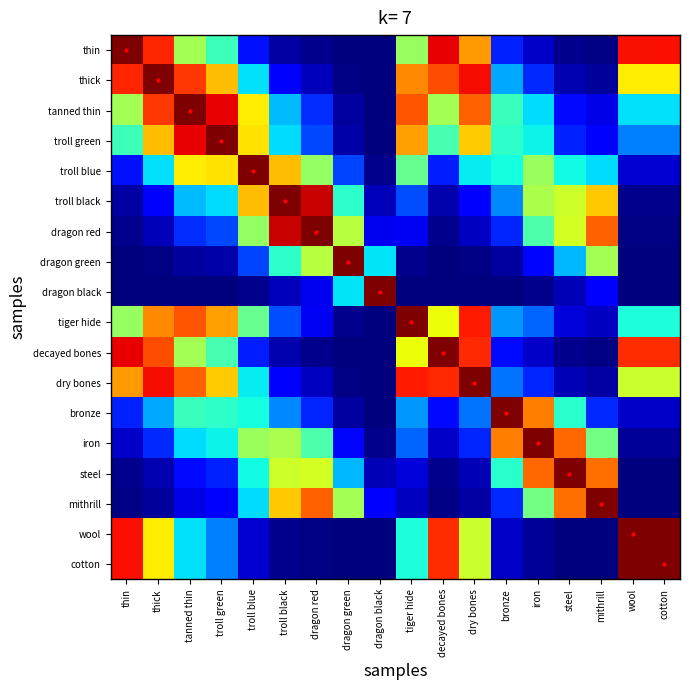

Reading left to right, what are all the values shown in this chart?

thin: thin=1.0	thick=0.9	tanned thin=0.5	troll green=0.4	troll blue=0.1	troll black=0.0	dragon red=0.0	dragon green=0.0	dragon black=0.0	tiger hide=0.5	decayed bones=0.9	dry bones=0.7	bronze=0.2	iron=0.1	steel=0.0	mithrill=0.0	wool=0.9	cotton=0.9
thick: thin=0.9	thick=1.0	tanned thin=0.9	troll green=0.7	troll blue=0.3	troll black=0.1	dragon red=0.1	dragon green=0.0	dragon black=0.0	tiger hide=0.8	decayed bones=0.8	dry bones=0.9	bronze=0.3	iron=0.2	steel=0.0	mithrill=0.0	wool=0.7	cotton=0.7
tanned thin: thin=0.5	thick=0.9	tanned thin=1.0	troll green=0.9	troll blue=0.7	troll black=0.3	dragon red=0.2	dragon green=0.0	dragon black=0.0	tiger hide=0.8	decayed bones=0.5	dry bones=0.8	bronze=0.4	iron=0.3	steel=0.1	mithrill=0.1	wool=0.3	cotton=0.3
troll green: thin=0.4	thick=0.7	tanned thin=0.9	troll green=1.0	troll blue=0.7	troll black=0.3	dragon red=0.2	dragon green=0.0	dragon black=0.0	tiger hide=0.7	decayed bones=0.4	dry bones=0.7	bronze=0.4	iron=0.4	steel=0.2	mithrill=0.1	wool=0.3	cotton=0.3
troll blue: thin=0.1	thick=0.3	tanned thin=0.7	troll green=0.7	troll blue=1.0	troll black=0.7	dragon red=0.5	dragon green=0.2	dragon black=0.0	tiger hide=0.5	decayed bones=0.2	dry bones=0.4	bronze=0.4	iron=0.5	steel=0.4	mithrill=0.3	wool=0.1	cotton=0.1
troll black: thin=0.0	thick=0.1	tanned thin=0.3	troll green=0.3	troll blue=0.7	troll black=1.0	dragon red=0.9	dragon green=0.4	dragon black=0.1	tiger hide=0.2	decayed bones=0.0	dry bones=0.1	bronze=0.3	iron=0.6	steel=0.6	mithrill=0.7	wool=0.0	cotton=0.0
dragon red: thin=0.0	thick=0.1	tanned thin=0.2	troll green=0.2	troll blue=0.5	troll black=0.9	dragon red=1.0	dragon green=0.6	dragon black=0.1	tiger hide=0.1	decayed bones=0.0	dry bones=0.1	bronze=0.2	iron=0.4	steel=0.6	mithrill=0.8	wool=0.0	cotton=0.0
dragon green: thin=0.0	thick=0.0	tanned thin=0.0	troll green=0.0	troll blue=0.2	troll black=0.4	dragon red=0.6	dragon green=1.0	dragon black=0.4	tiger hide=0.0	decayed bones=0.0	dry bones=0.0	bronze=0.0	iron=0.1	steel=0.3	mithrill=0.5	wool=0.0	cotton=0.0
dragon black: thin=0.0	thick=0.0	tanned thin=0.0	troll green=0.0	troll blue=0.0	troll black=0.1	dragon red=0.1	dragon green=0.4	dragon black=1.0	tiger hide=0.0	decayed bones=0.0	dry bones=0.0	bronze=0.0	iron=0.0	steel=0.0	mithrill=0.1	wool=0.0	cotton=0.0
tiger hide: thin=0.5	thick=0.8	tanned thin=0.8	troll green=0.7	troll blue=0.5	troll black=0.2	dragon red=0.1	dragon green=0.0	dragon black=0.0	tiger hide=1.0	decayed bones=0.6	dry bones=0.9	bronze=0.3	iron=0.2	steel=0.1	mithrill=0.1	wool=0.4	cotton=0.4
decayed bones: thin=0.9	thick=0.8	tanned thin=0.5	troll green=0.4	troll blue=0.2	troll black=0.0	dragon red=0.0	dragon green=0.0	dragon black=0.0	tiger hide=0.6	decayed bones=1.0	dry bones=0.9	bronze=0.1	iron=0.1	steel=0.0	mithrill=0.0	wool=0.9	cotton=0.9
dry bones: thin=0.7	thick=0.9	tanned thin=0.8	troll green=0.7	troll blue=0.4	troll black=0.1	dragon red=0.1	dragon green=0.0	dragon black=0.0	tiger hide=0.9	decayed bones=0.9	dry bones=1.0	bronze=0.2	iron=0.2	steel=0.0	mithrill=0.0	wool=0.6	cotton=0.6
bronze: thin=0.2	thick=0.3	tanned thin=0.4	troll green=0.4	troll blue=0.4	troll black=0.3	dragon red=0.2	dragon green=0.0	dragon black=0.0	tiger hide=0.3	decayed bones=0.1	dry bones=0.2	bronze=1.0	iron=0.8	steel=0.4	mithrill=0.2	wool=0.1	cotton=0.1
iron: thin=0.1	thick=0.2	tanned thin=0.3	troll green=0.4	troll blue=0.5	troll black=0.6	dragon red=0.4	dragon green=0.1	dragon black=0.0	tiger hide=0.2	decayed bones=0.1	dry bones=0.2	bronze=0.8	iron=1.0	steel=0.8	mithrill=0.5	wool=0.0	cotton=0.0
steel: thin=0.0	thick=0.0	tanned thin=0.1	troll green=0.2	troll blue=0.4	troll black=0.6	dragon red=0.6	dragon green=0.3	dragon black=0.0	tiger hide=0.1	decayed bones=0.0	dry bones=0.0	bronze=0.4	iron=0.8	steel=1.0	mithrill=0.8	wool=0.0	cotton=0.0
mithrill: thin=0.0	thick=0.0	tanned thin=0.1	troll green=0.1	troll blue=0.3	troll black=0.7	dragon red=0.8	dragon green=0.5	dragon black=0.1	tiger hide=0.1	decayed bones=0.0	dry bones=0.0	bronze=0.2	iron=0.5	steel=0.8	mithrill=1.0	wool=0.0	cotton=0.0
wool: thin=0.9	thick=0.7	tanned thin=0.3	troll green=0.3	troll blue=0.1	troll black=0.0	dragon red=0.0	dragon green=0.0	dragon black=0.0	tiger hide=0.4	decayed bones=0.9	dry bones=0.6	bronze=0.1	iron=0.0	steel=0.0	mithrill=0.0	wool=1.0	cotton=1.0
cotton: thin=0.9	thick=0.7	tanned thin=0.3	troll green=0.3	troll blue=0.1	troll black=0.0	dragon red=0.0	dragon green=0.0	dragon black=0.0	tiger hide=0.4	decayed bones=0.9	dry bones=0.6	bronze=0.1	iron=0.0	steel=0.0	mithrill=0.0	wool=1.0	cotton=1.0